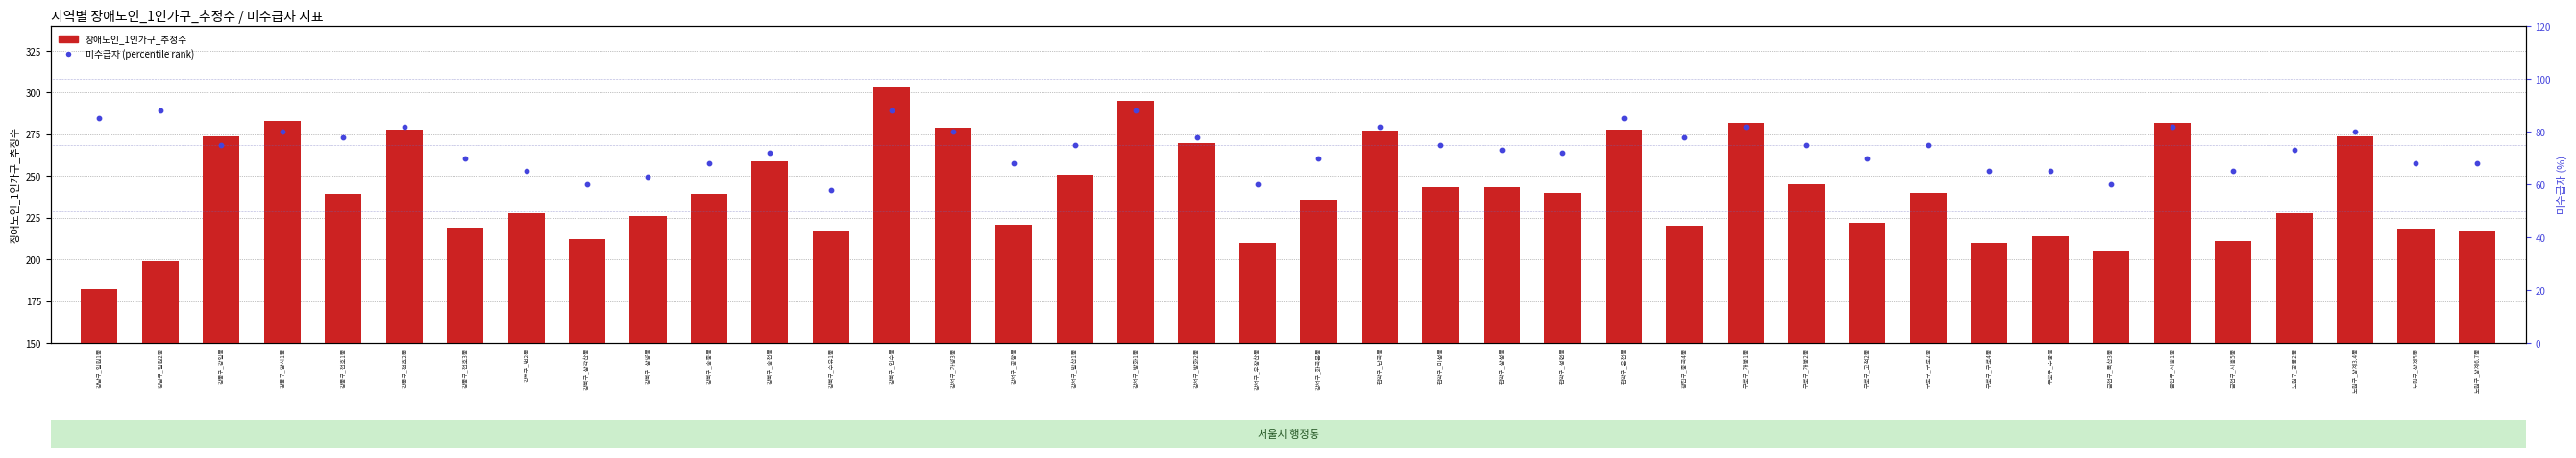

Which series contains the lowest Y value?

미수급자 (percentile rank)